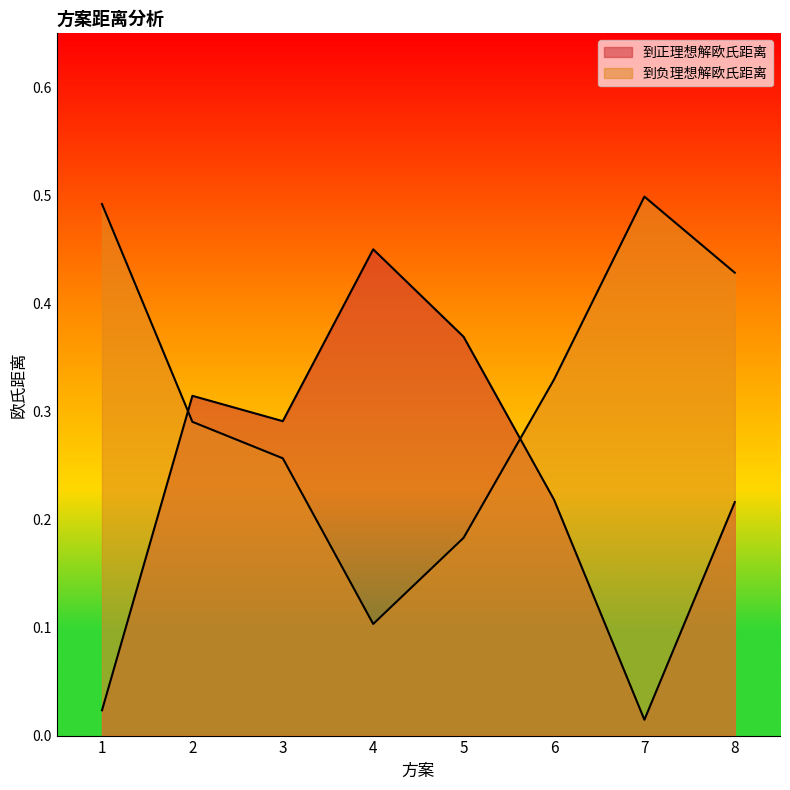

What is the average value of the 到正理想解欧氏距离 series?

0.2